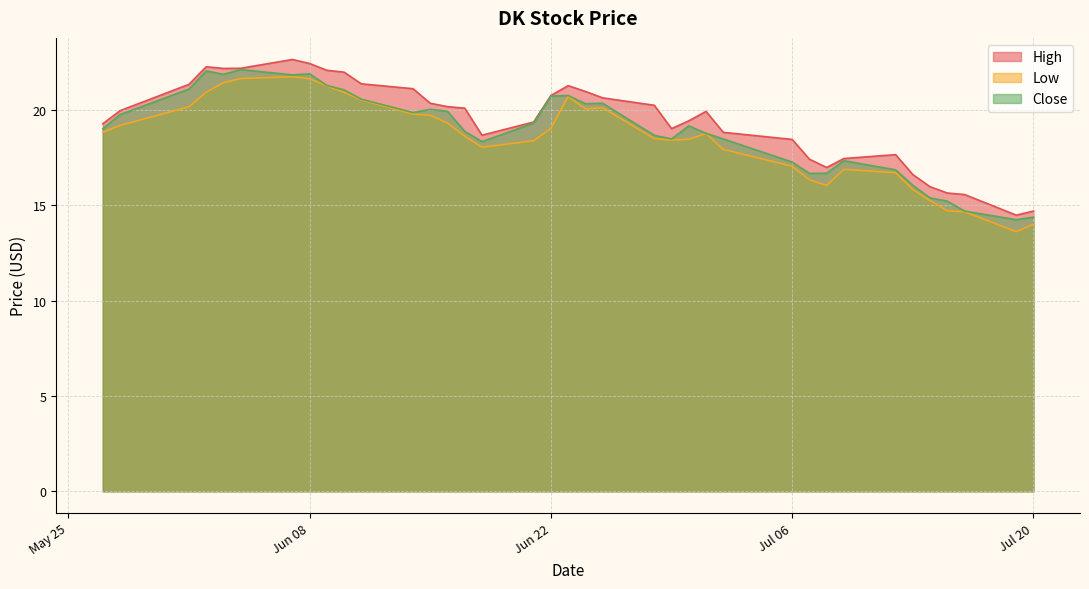

What is the minimum value shown in the chart?

13.6